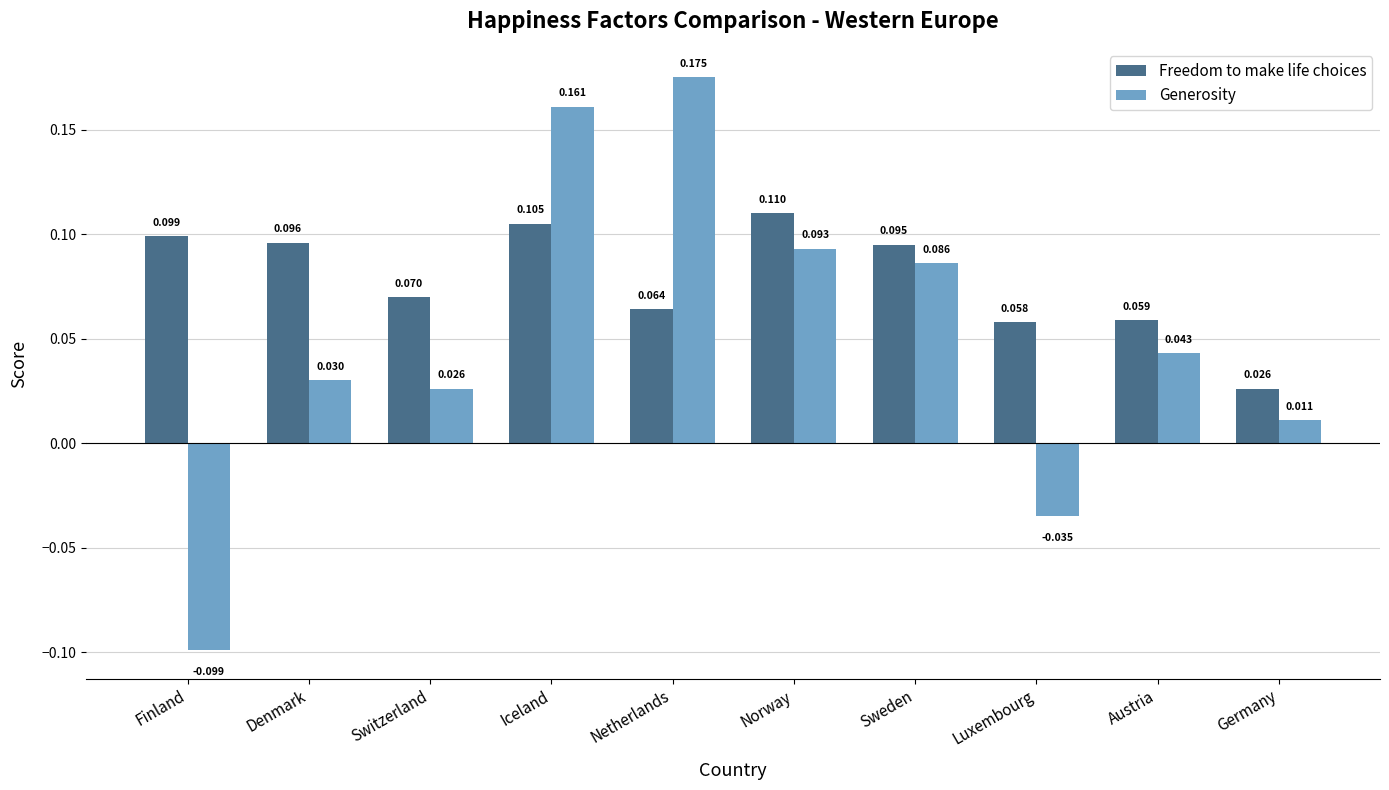

Rank the series at Iceland from lowest to highest value.

Freedom to make life choices, Generosity